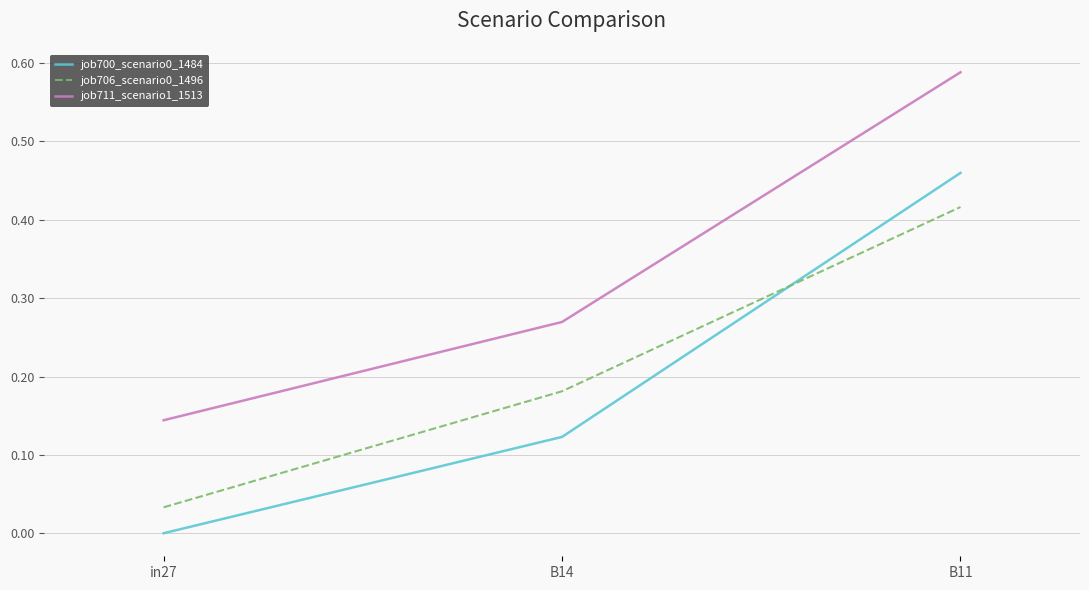

The job711_scenario1_1513 series shows 0.2 at B14. True or false?

False